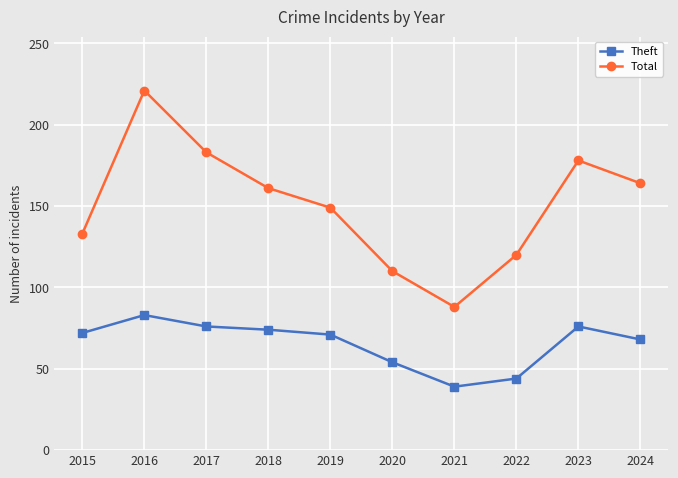

True or false: Theft and Total cross at least once.

False